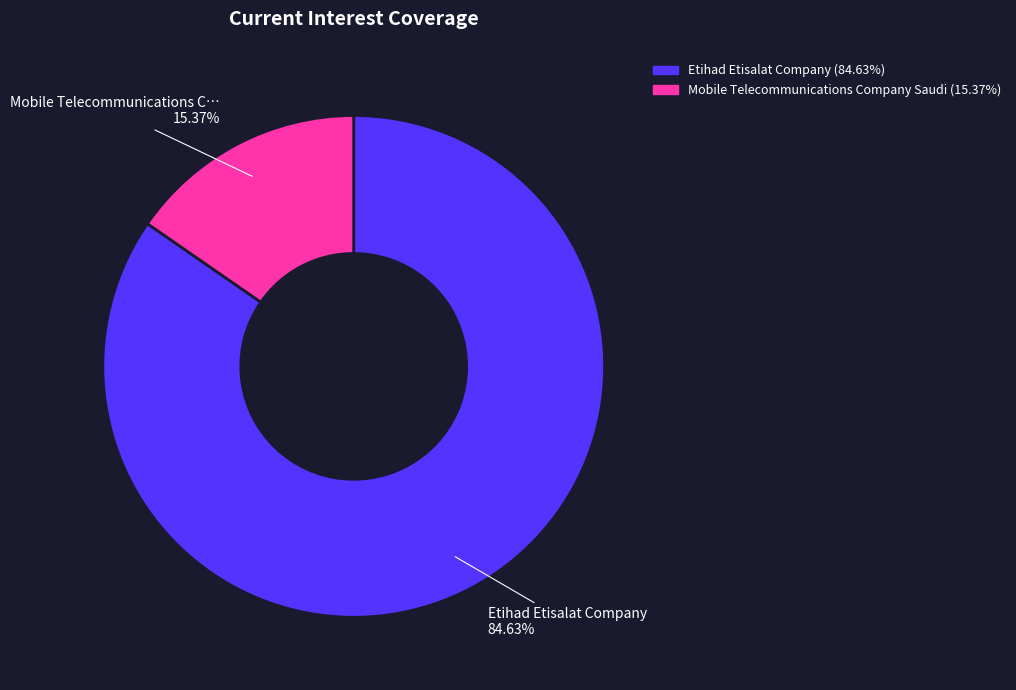

Does any single category account for the majority?

Yes